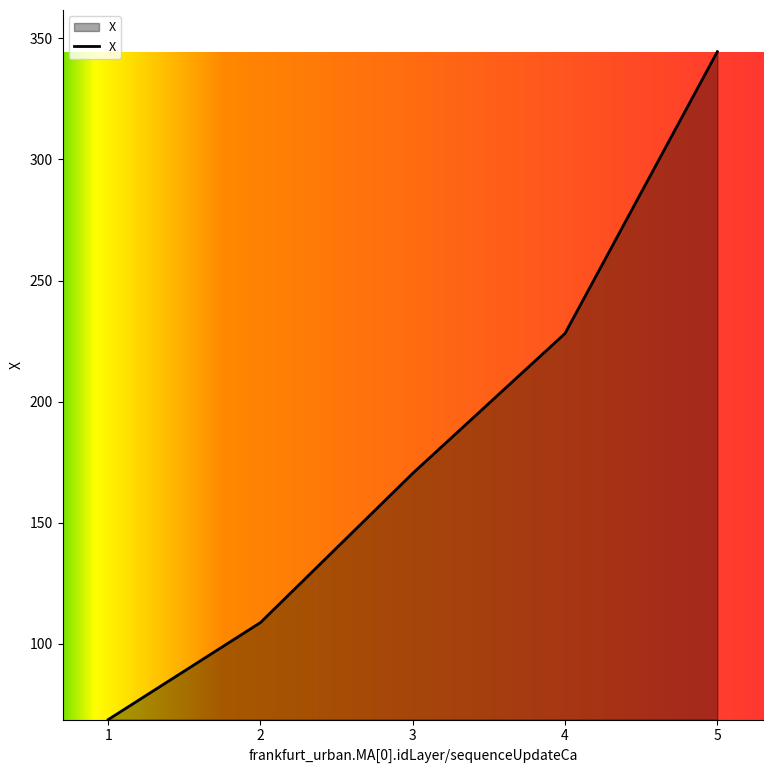

What is the change in value from 2 to 3?

+61.7